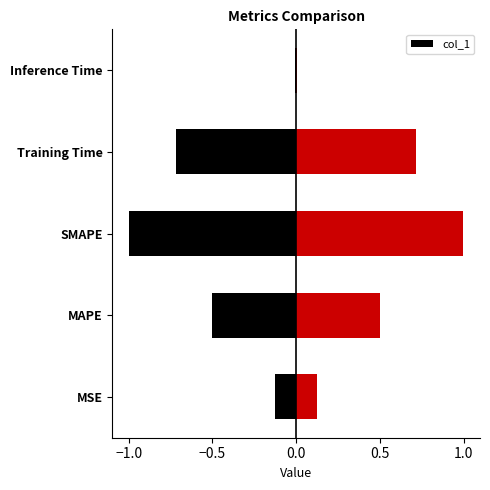

Is it true that the value at Inference Time is 0.0?

False